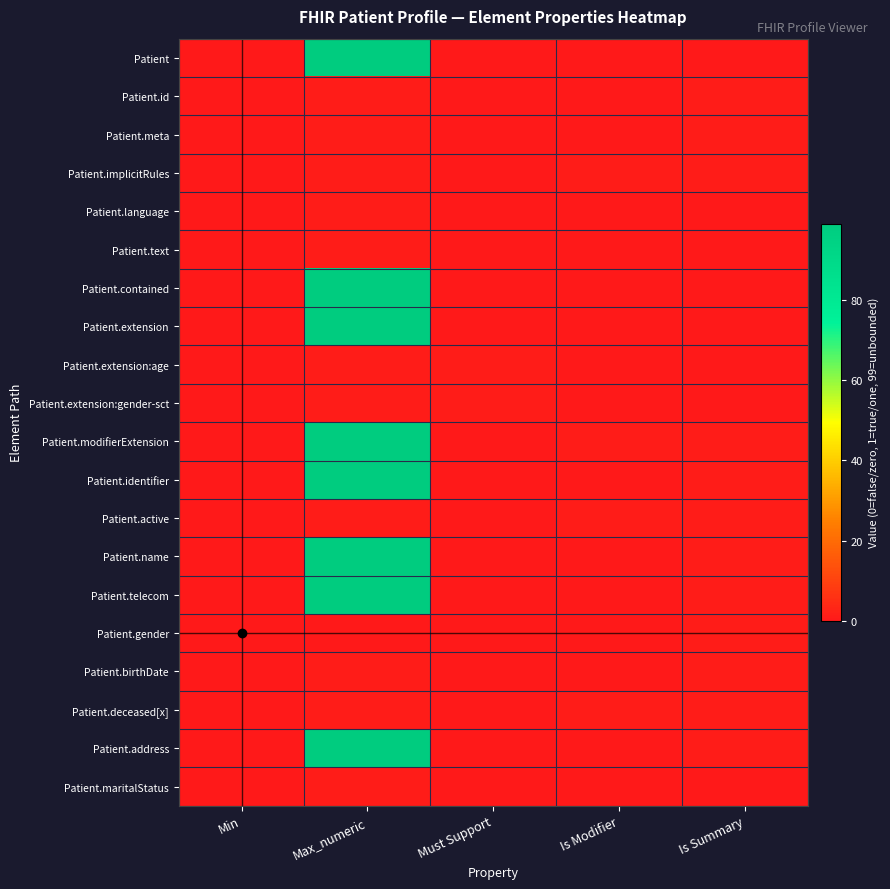

Which series has the largest range (max minus min)?

Patient